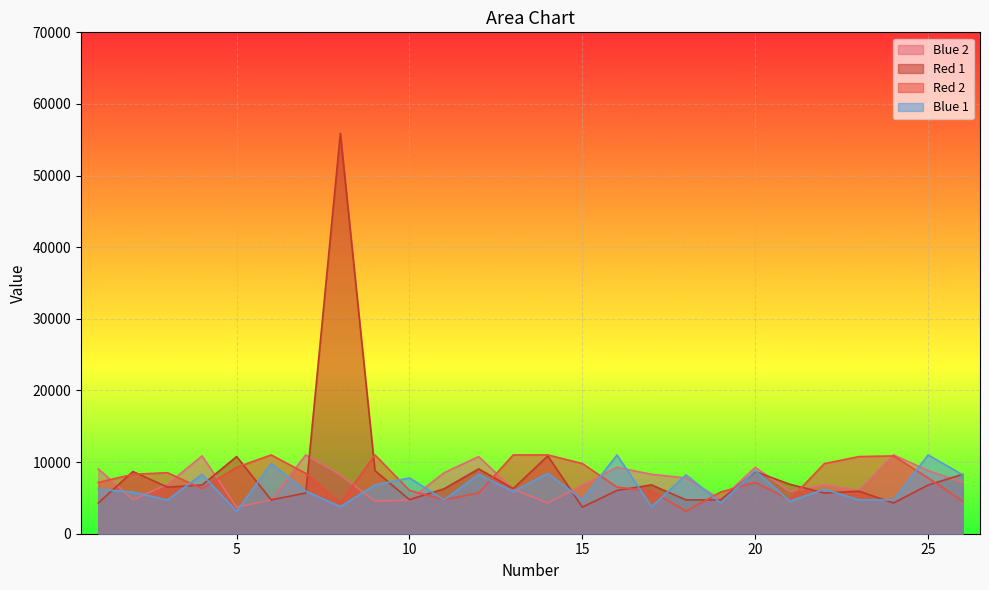

True or false: Blue 1 and Blue 2 cross at least once.

True